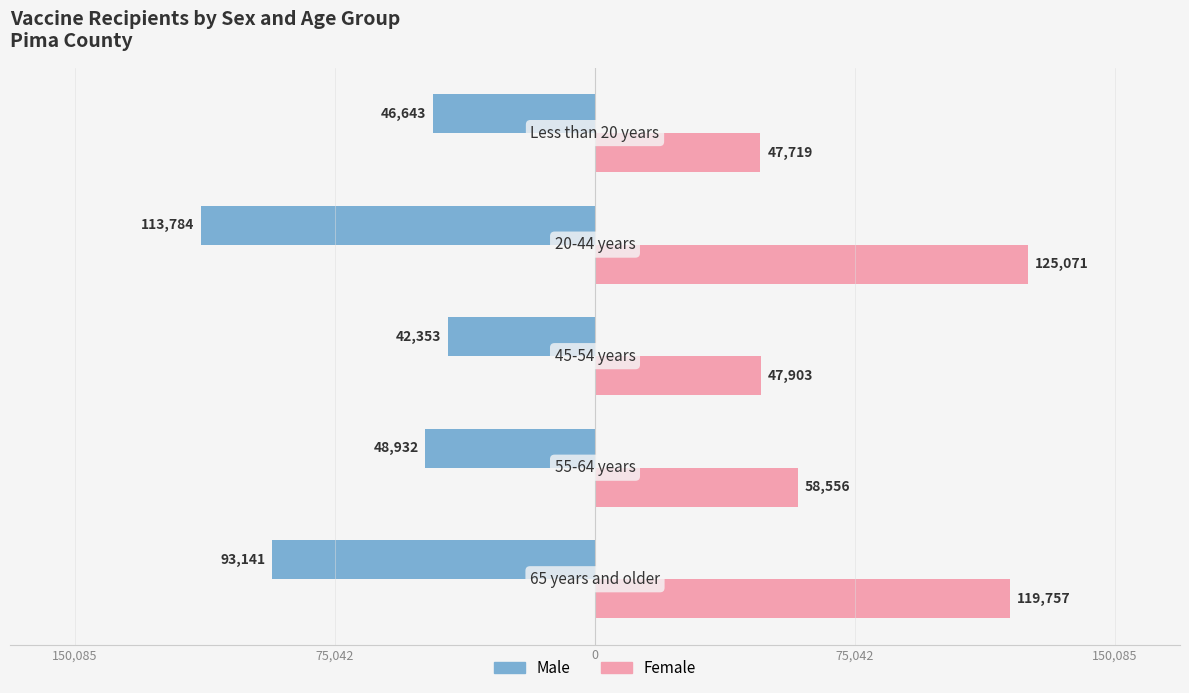

What are all the series names shown in the legend?

Male, Female